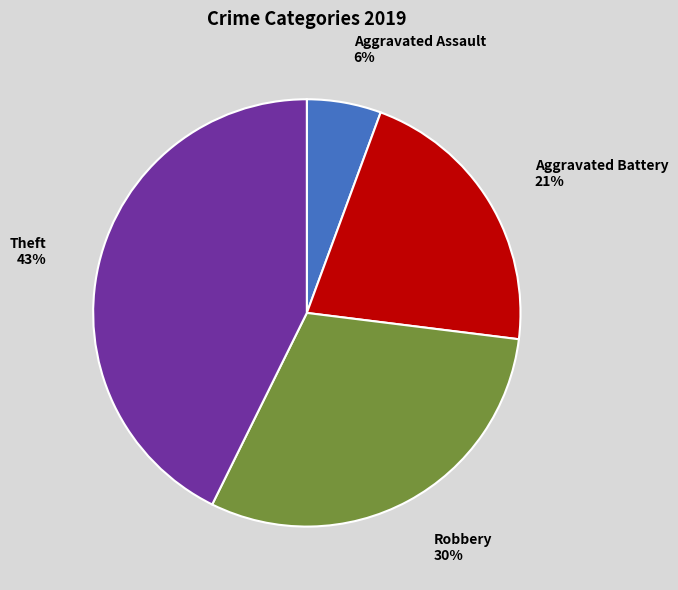

How many slices are in this pie chart?

4